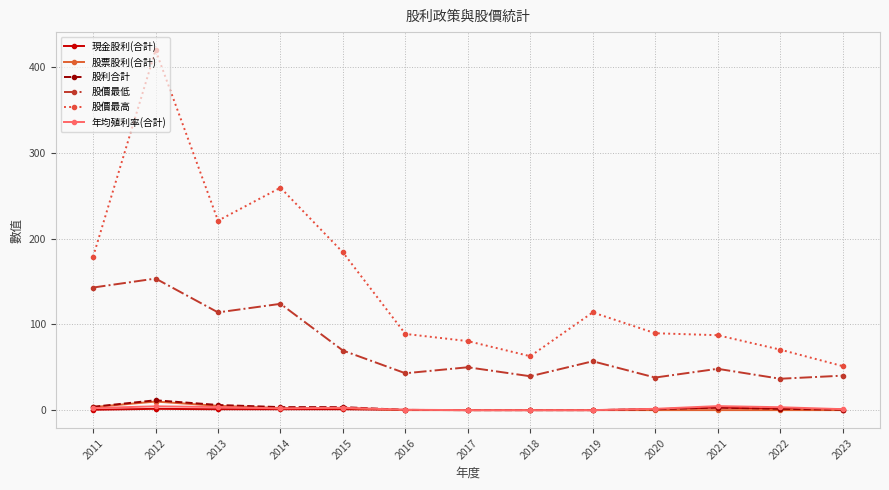

Where is the first local minimum for 股價最低?

2013